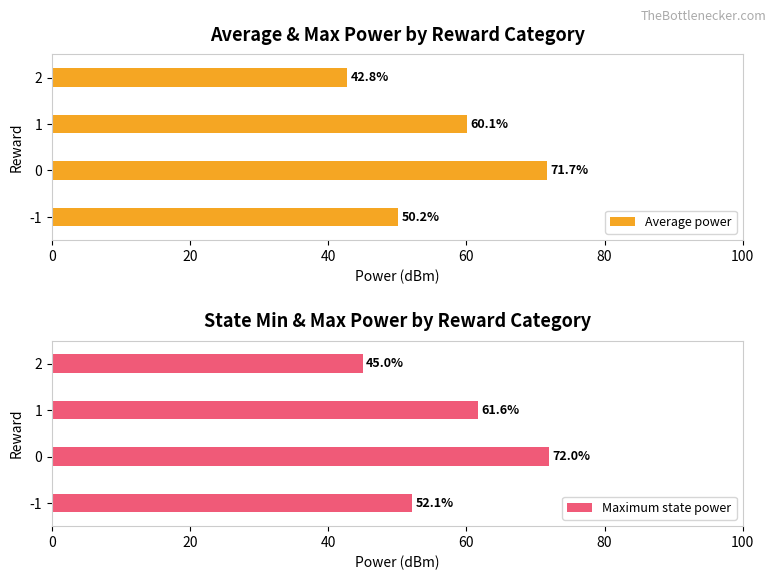

What is the value of the Maximum state power bar at the 2nd from the left?

72.0